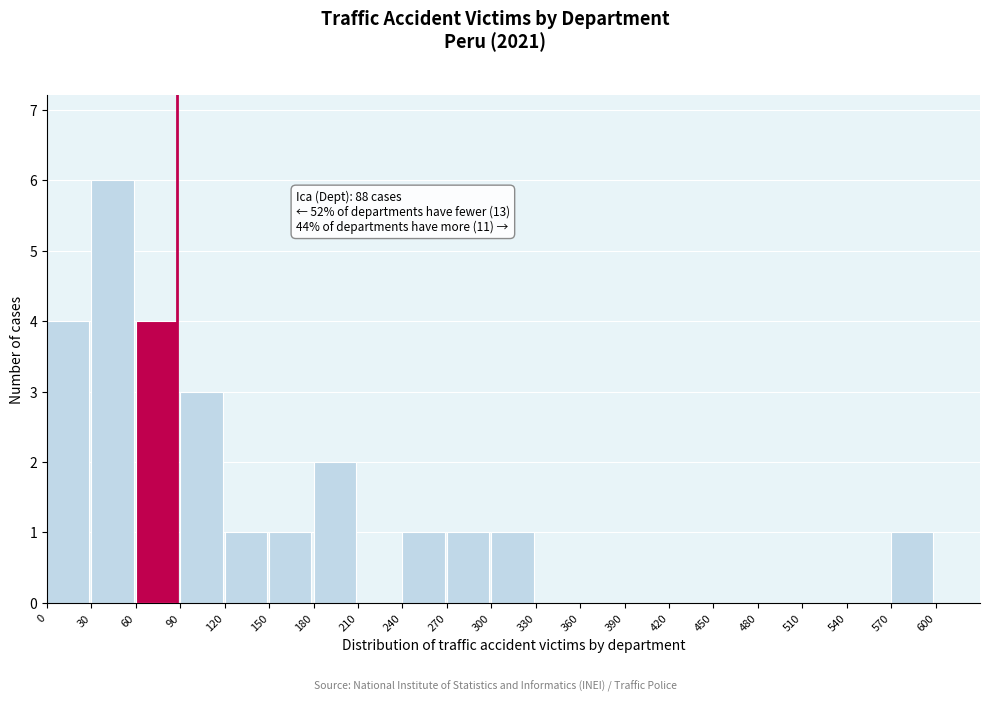

Which range on the x-axis has the tallest bar?

30 to 60